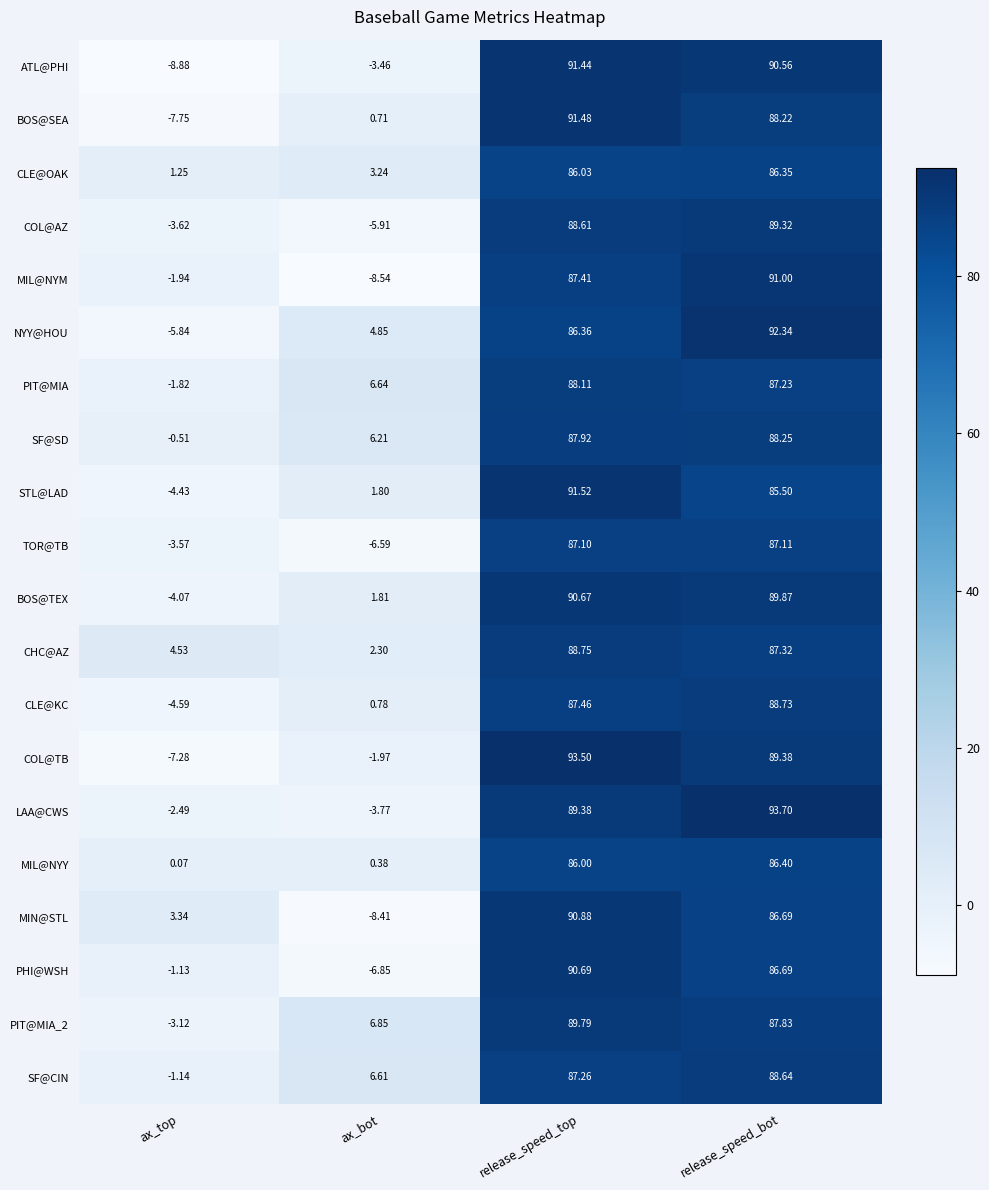

Is the value of PIT@MIA at release_speed_bot greater than the value of MIL@NYY at ax_top?

Yes